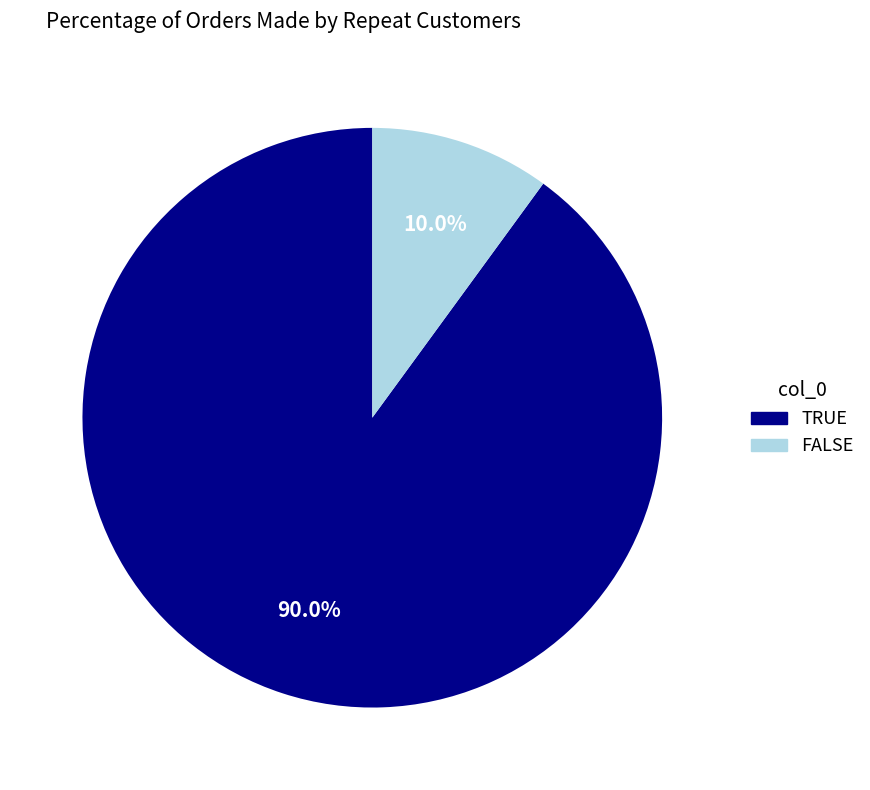

To the nearest percent, what is the difference between the largest and smallest slice percentages?

80%